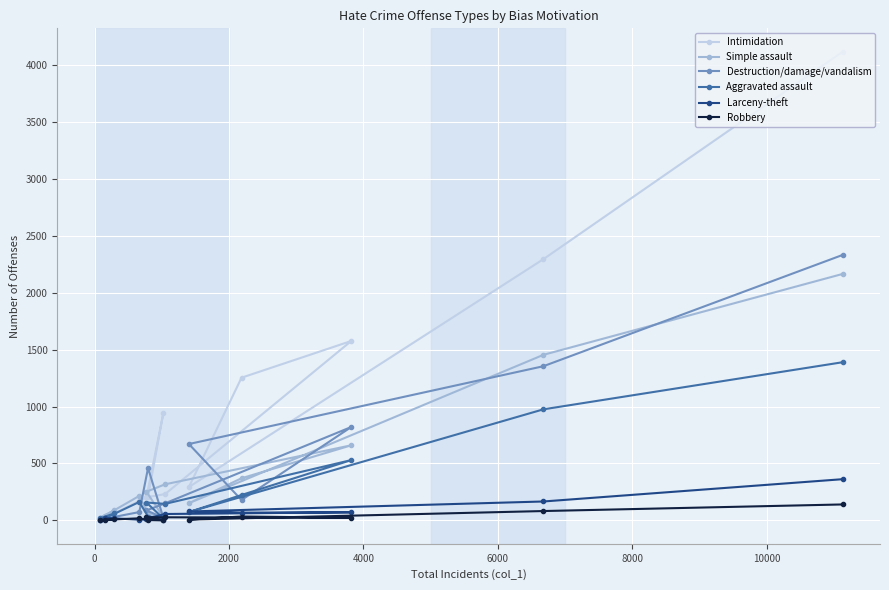

How many data points does each series have?

13